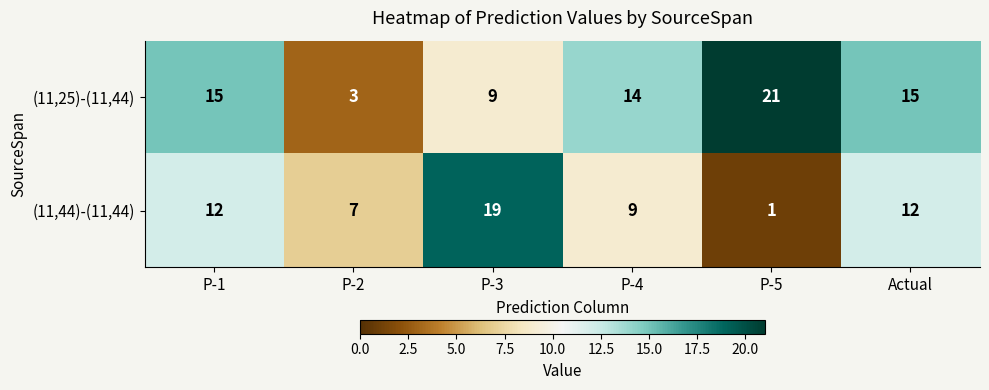

What is the difference between the highest and lowest values at P-4?

5